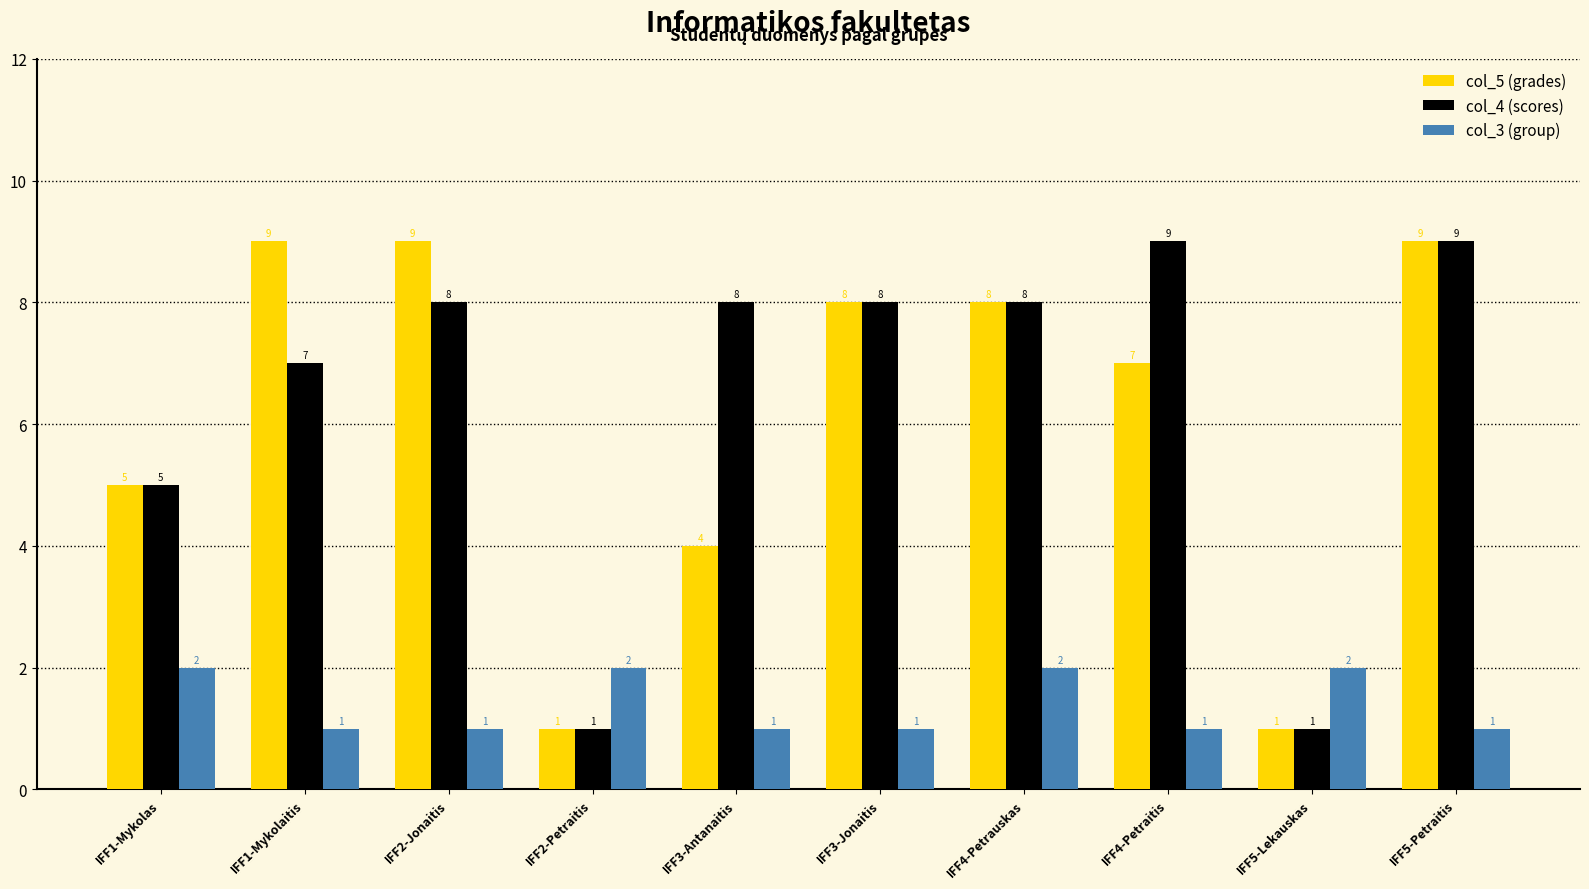

What is the total value across all series at IFF4-Petrauskas?

18